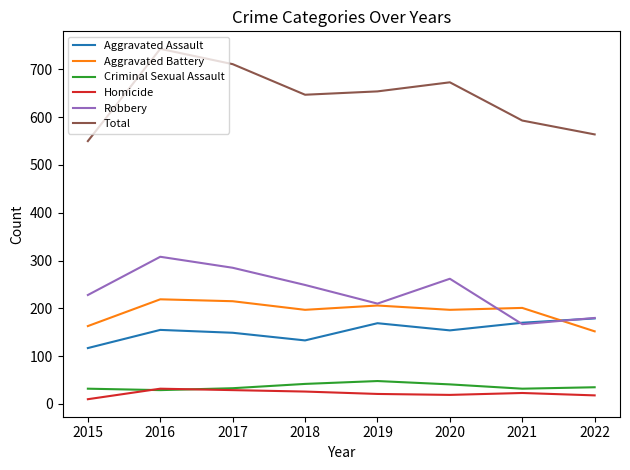

At which category is the sum across all series the highest?

2016